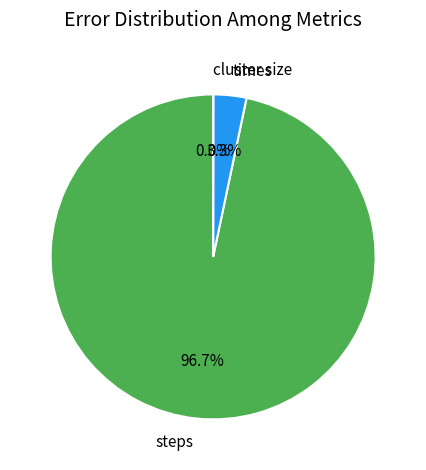

Which has a higher value, steps or times?

steps